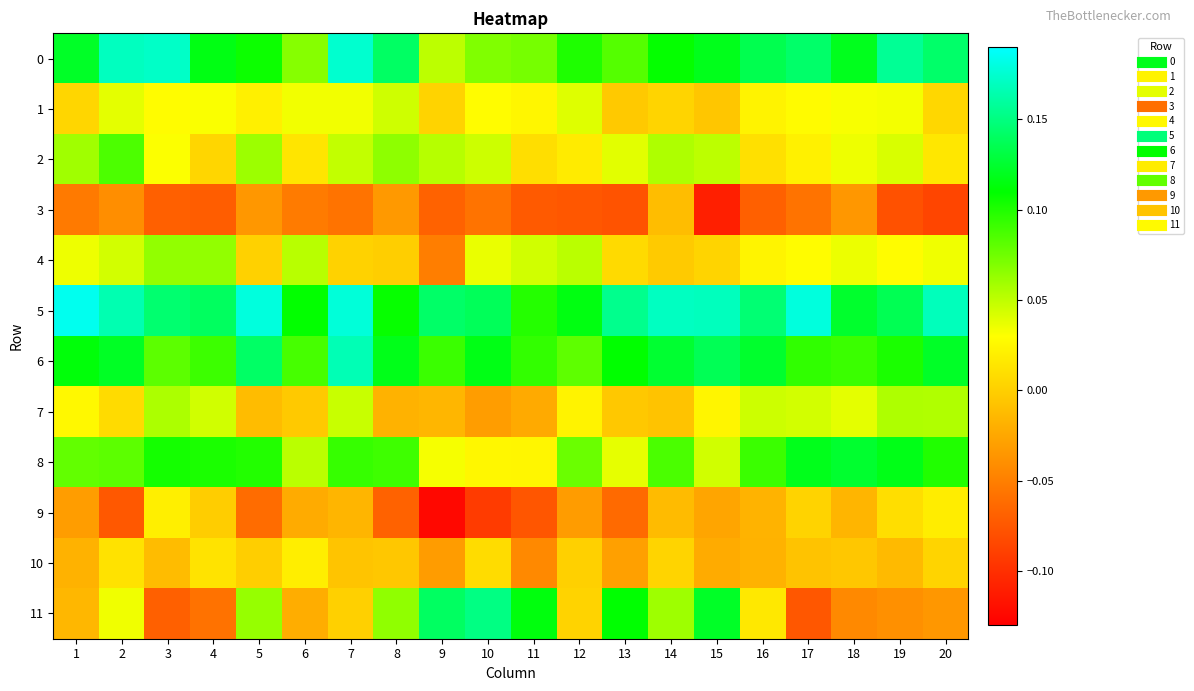

At which category is the sum across all series the highest?

7